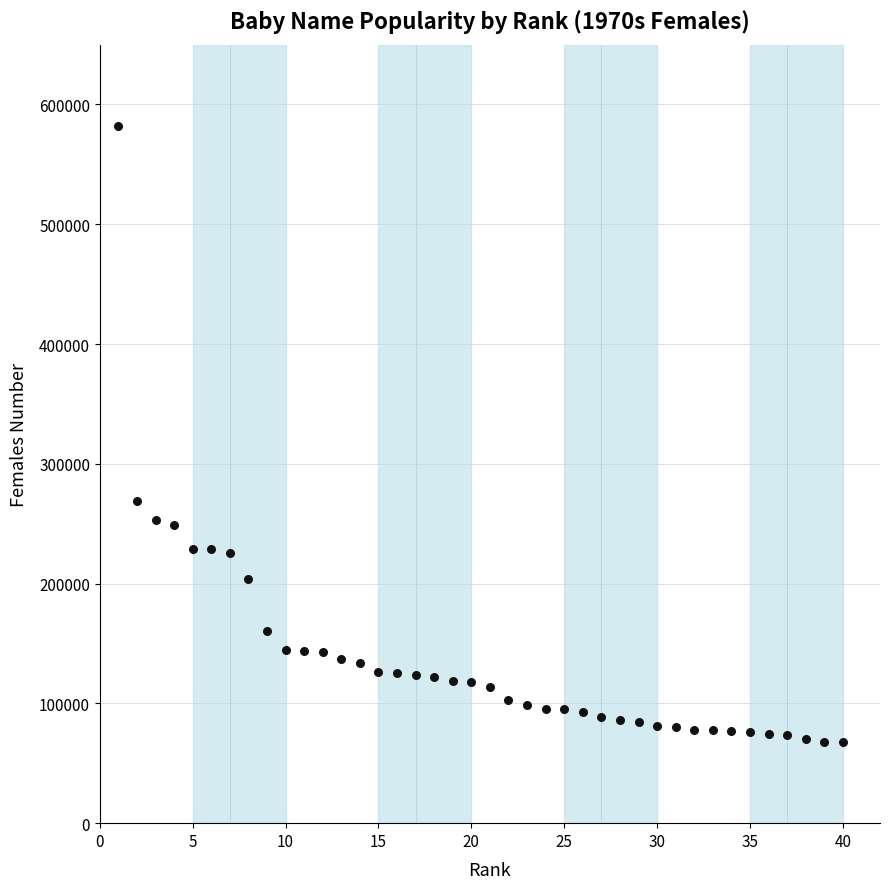

What Y value in the scatter plot is closest to 324803?

269000